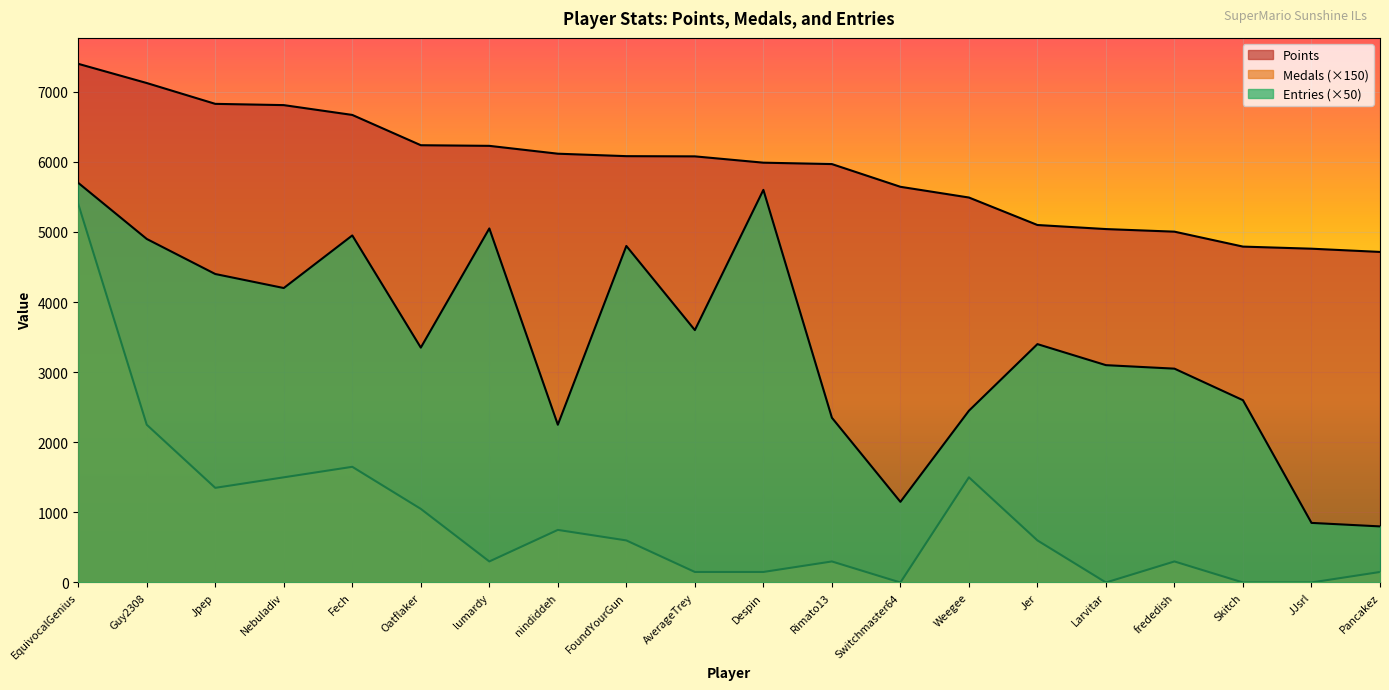

Count the number of data series in this chart.

3